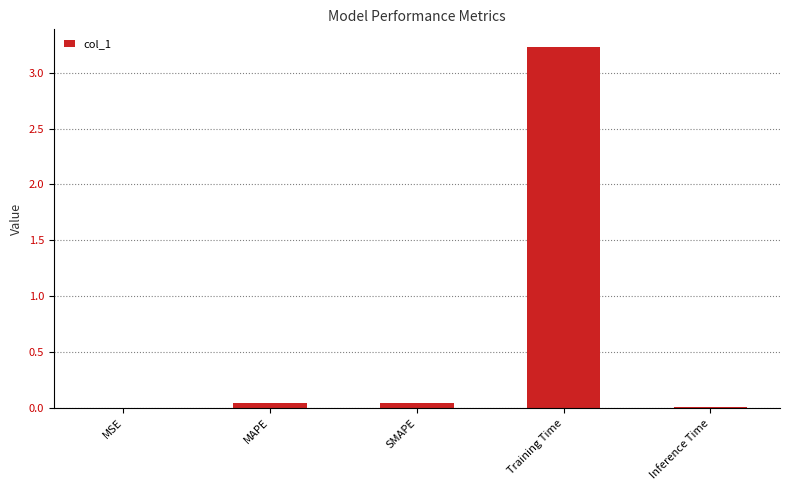

At which category does the chart reach its peak across all series?

Training Time